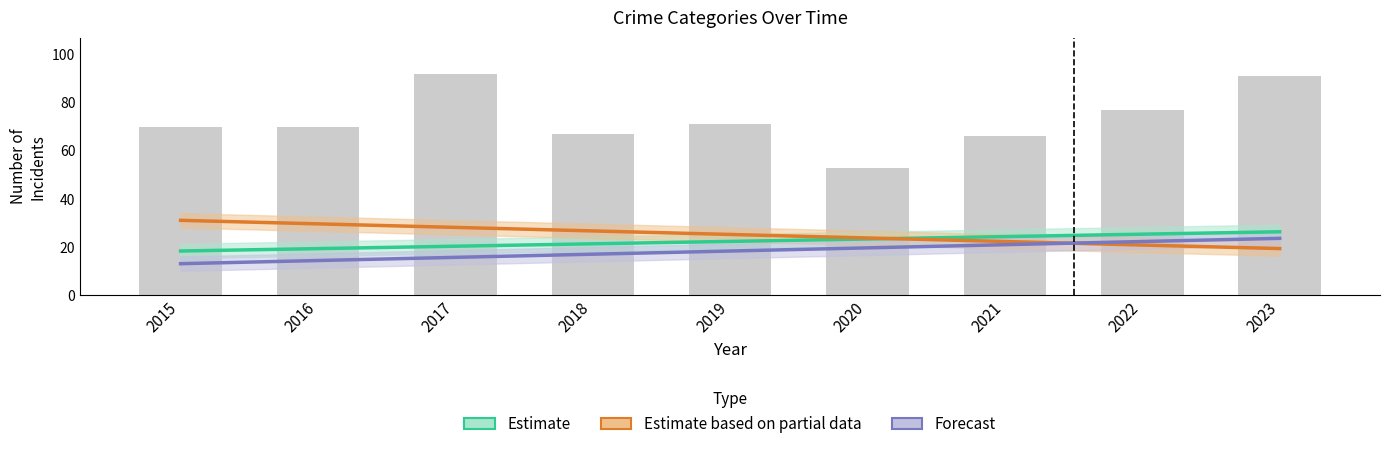

What is the greatest value displayed?

92.0